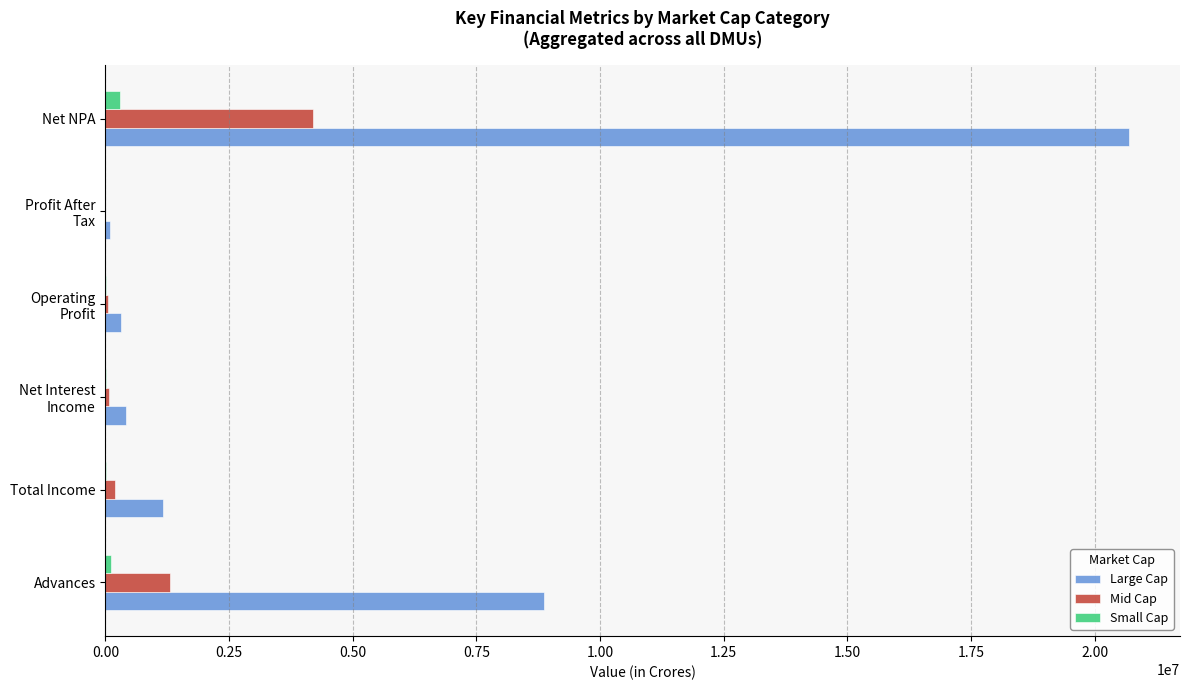

Between Advances and Net NPA, which series saw the biggest shift?

Large Cap